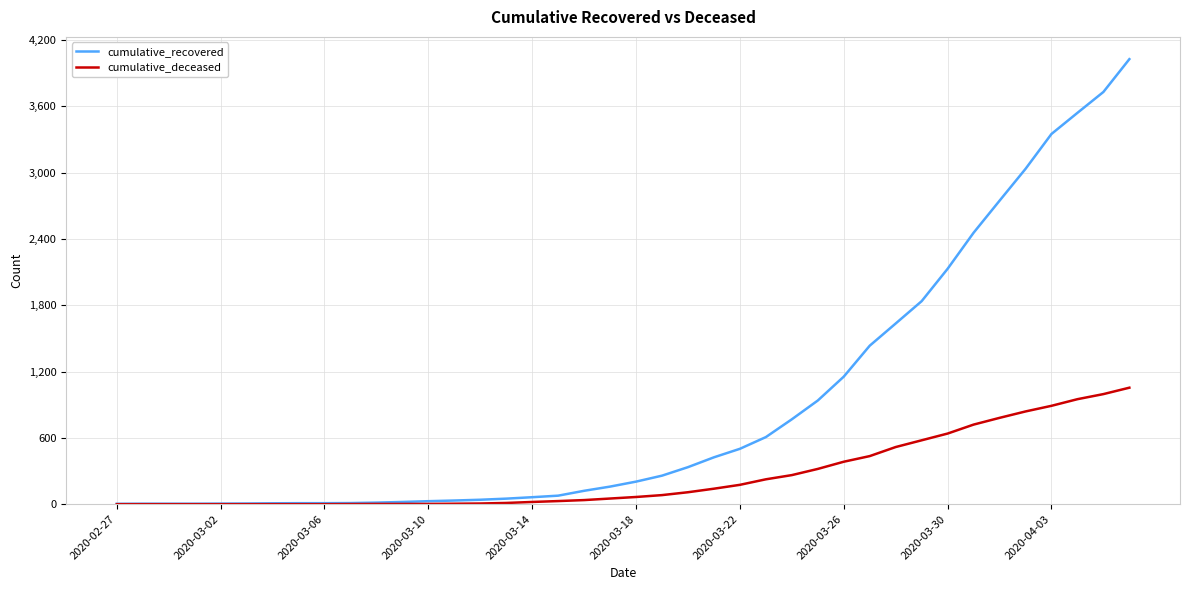

Which series has the largest total across all categories?

cumulative_recovered